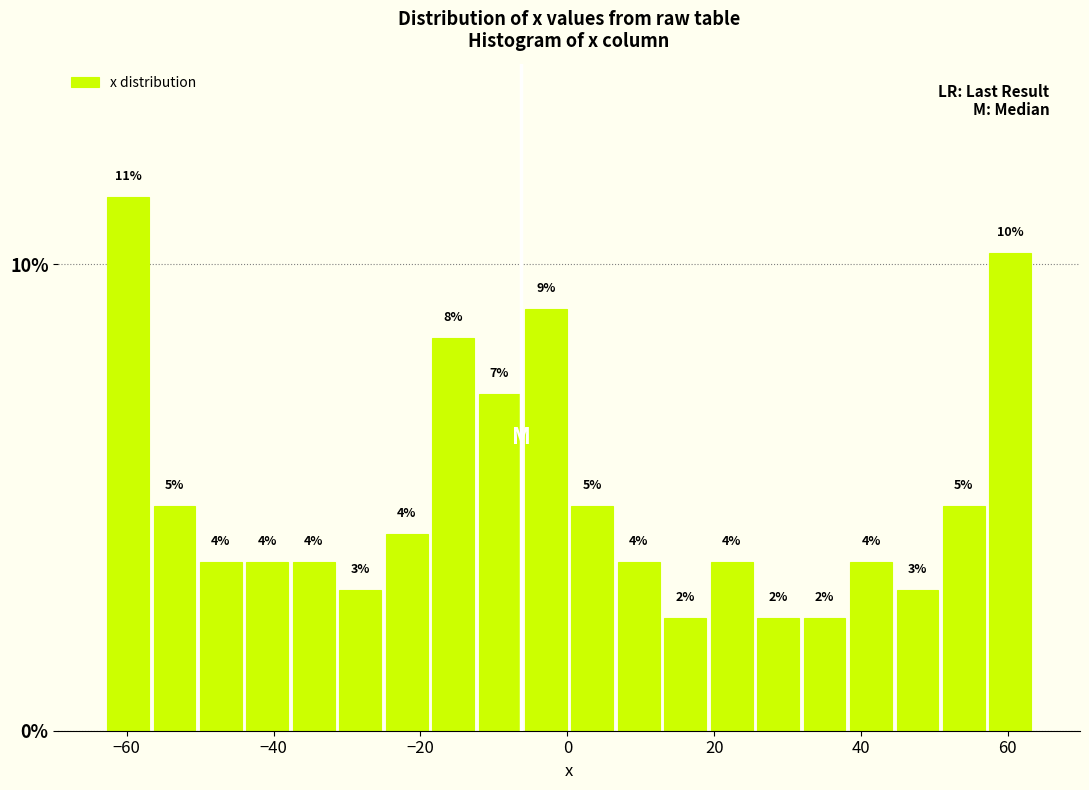

Around what value on the x-axis is the tallest bar? Give the approximate position of its centre, as read against the axis.

-60